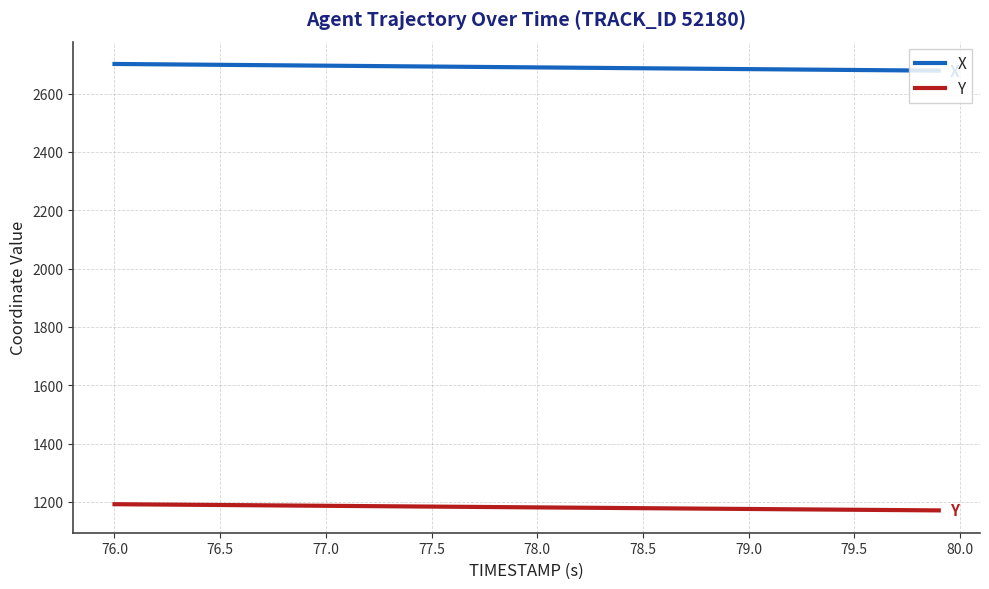

Rank the series by their average value, from highest to lowest.

X, Y